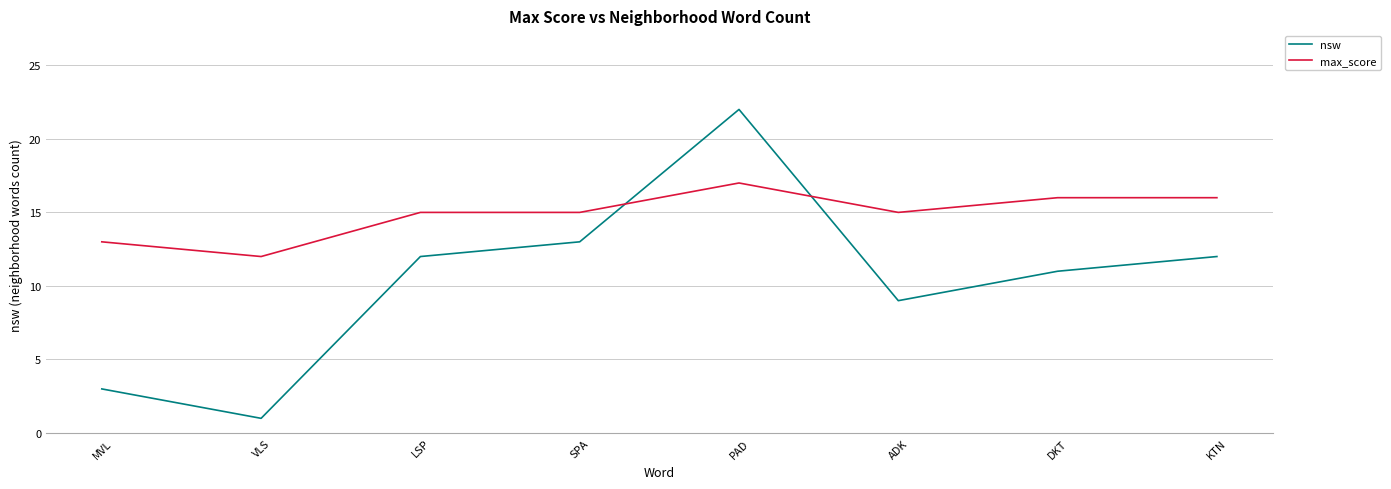

Rank the series at MVL from highest to lowest value.

max_score, nsw